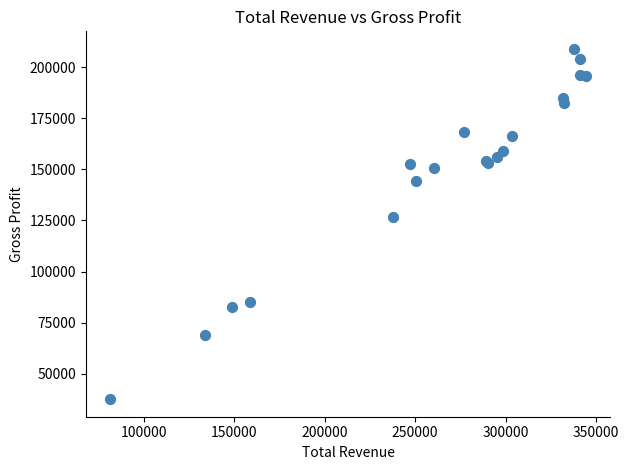

What Y value in the scatter plot is closest to 123250?

126900